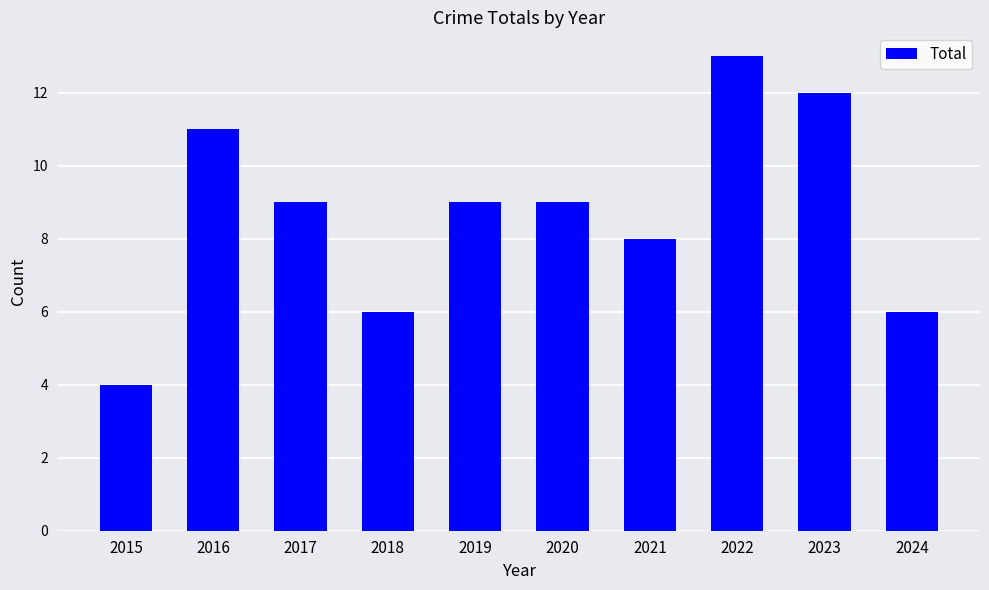

What is the change in value from 2015 to 2017?

+5